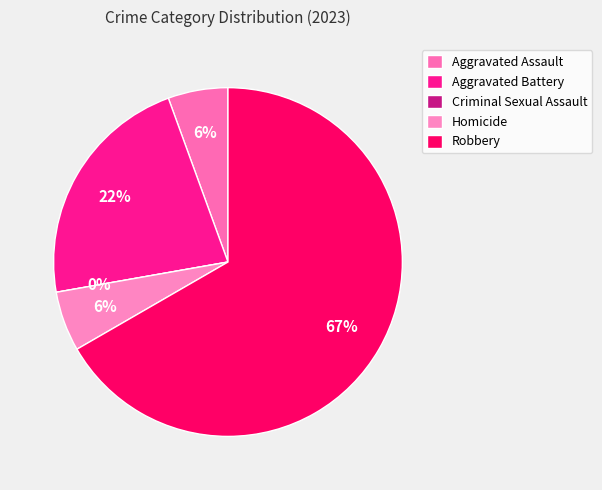

Which slice is the smallest?

Criminal Sexual Assault